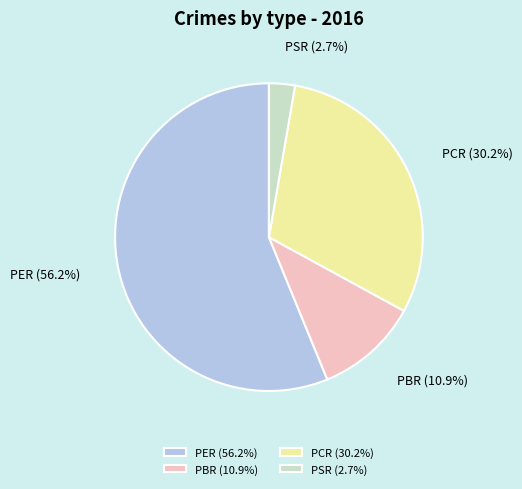

Combined, what portion of the pie is PSR and PBR?

13.6%